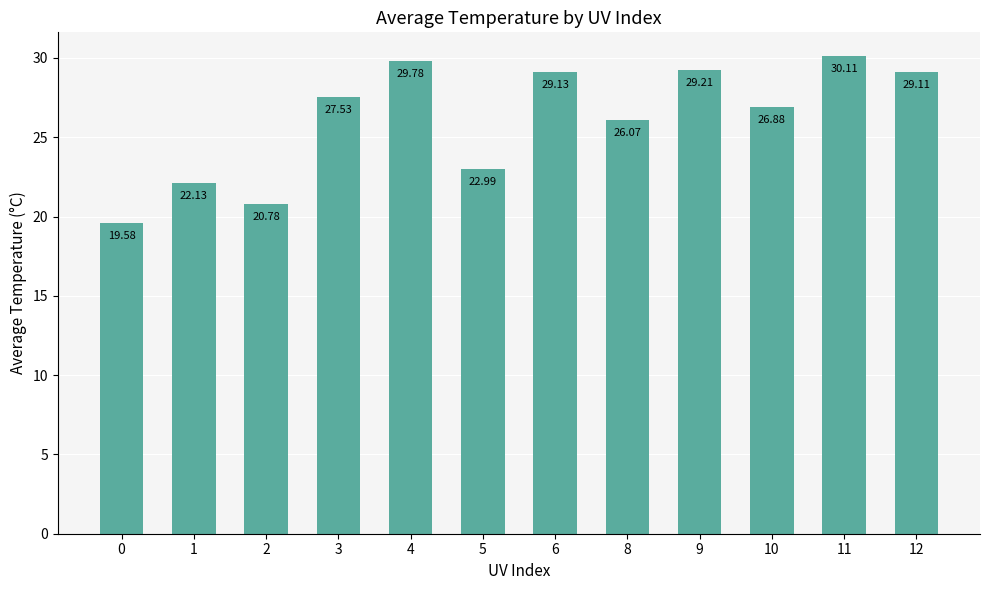

At which label does the data first exceed 27?

3